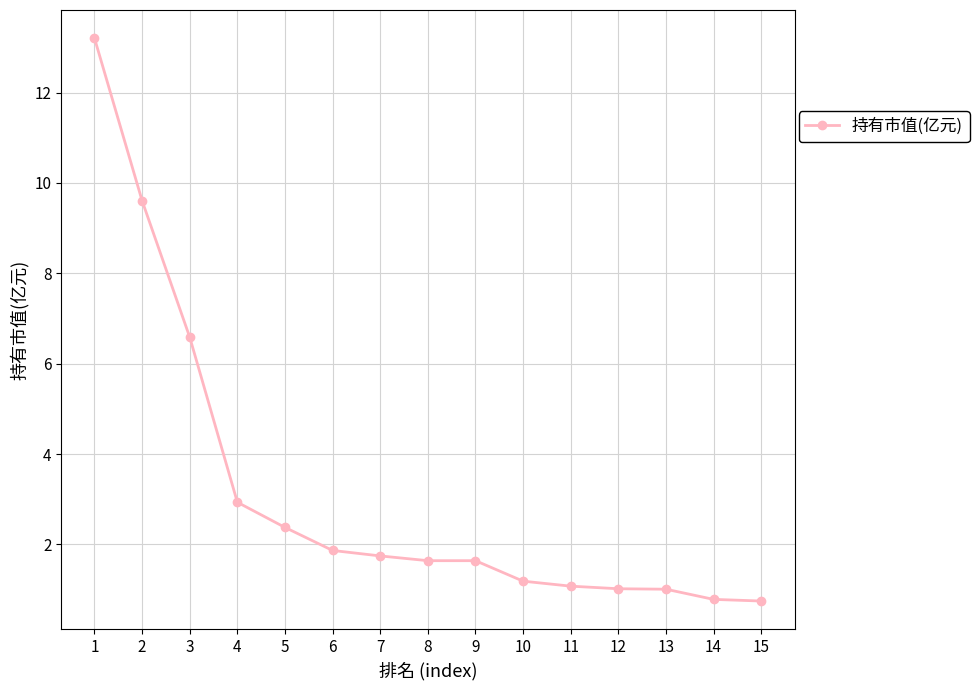

What is the sum of all values?

47.4